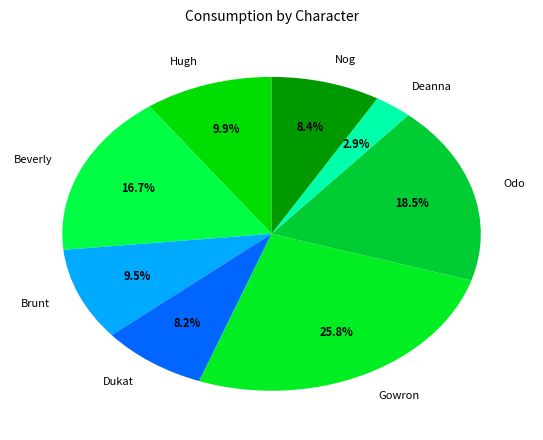

How many slices are in this pie chart?

8